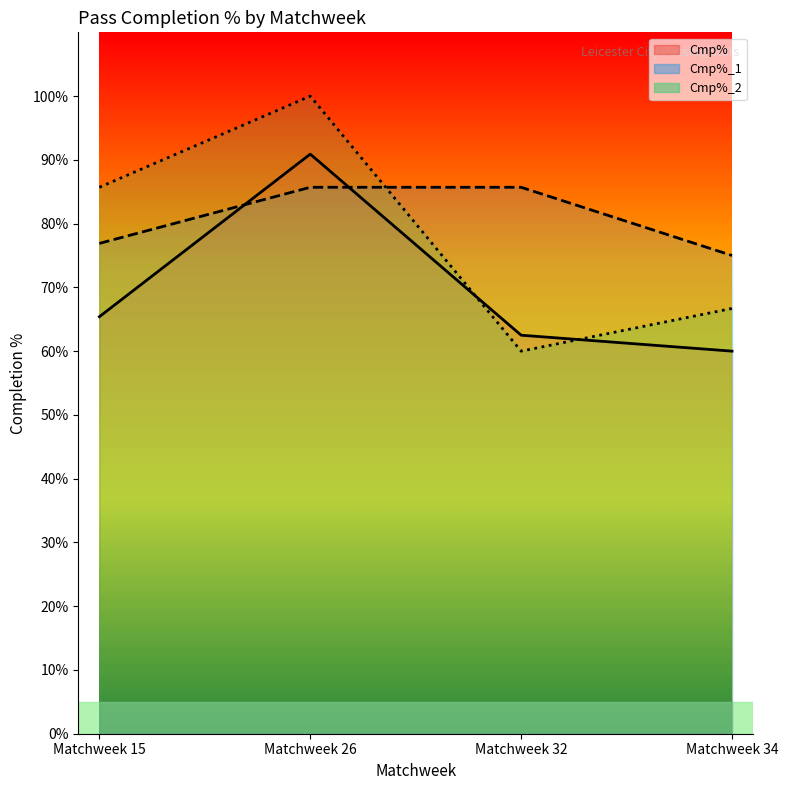

Where do Cmp% and Cmp%_2 first cross each other?

Matchweek 26 and Matchweek 32